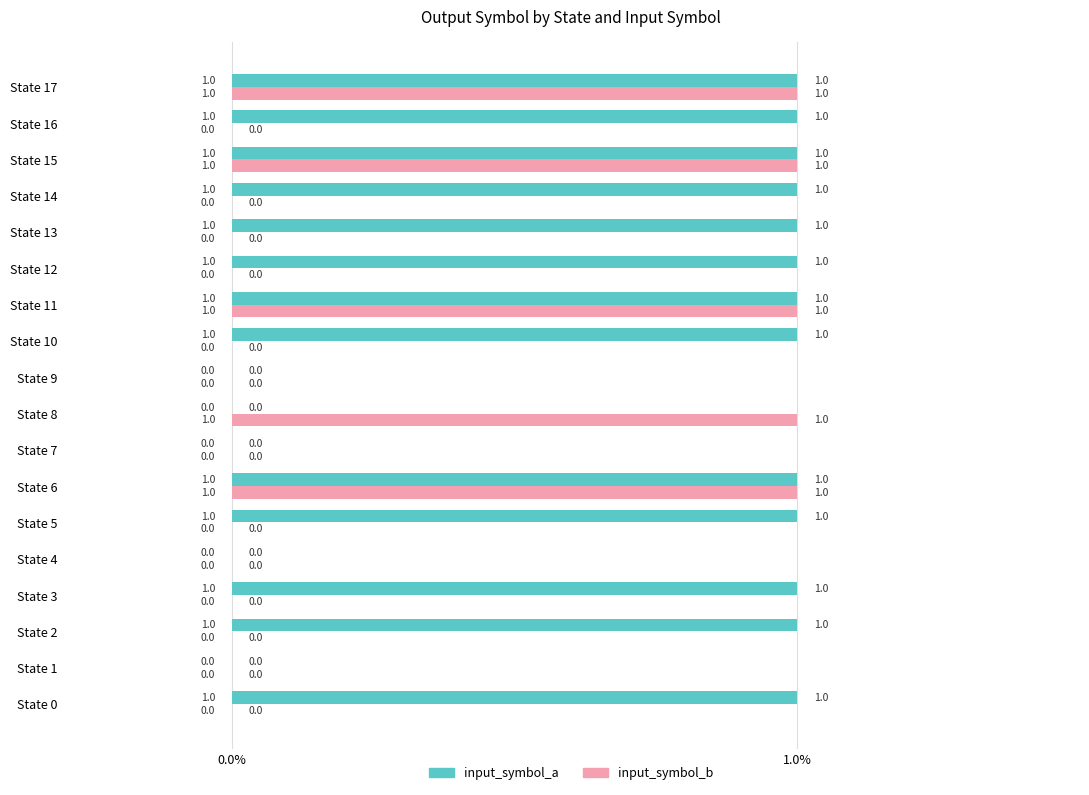

The input_symbol_a series shows 1 at State 3. True or false?

True